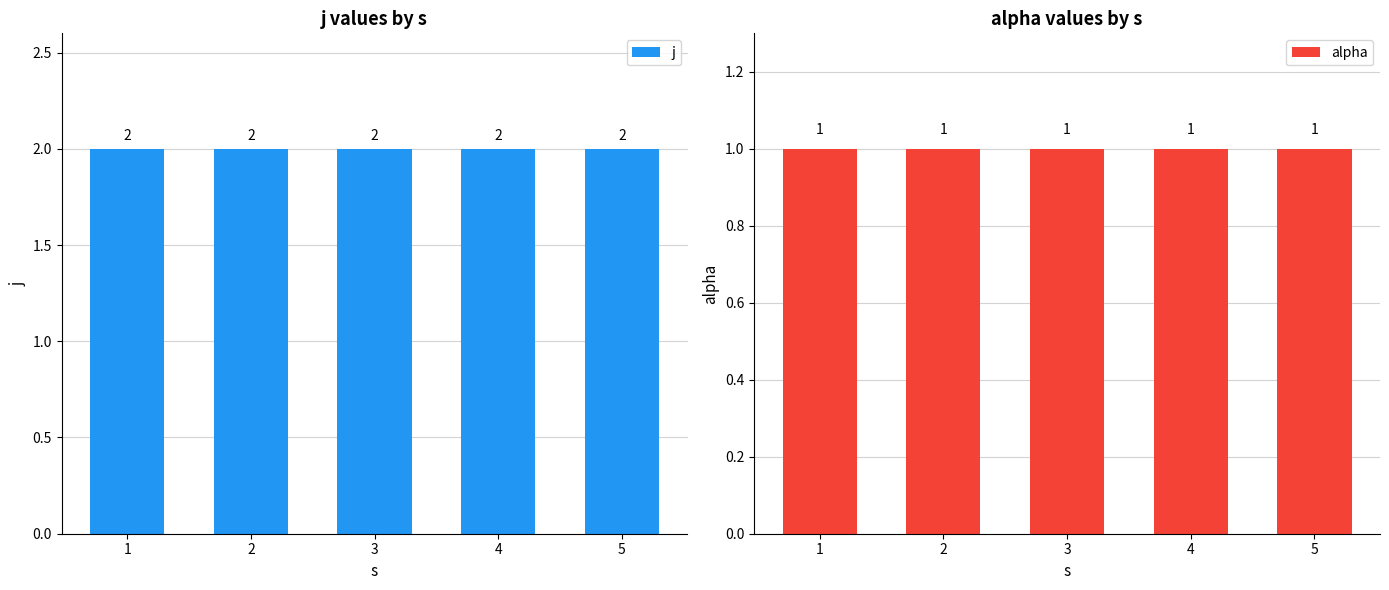

Between 2 and 5, which series saw the biggest shift?

j